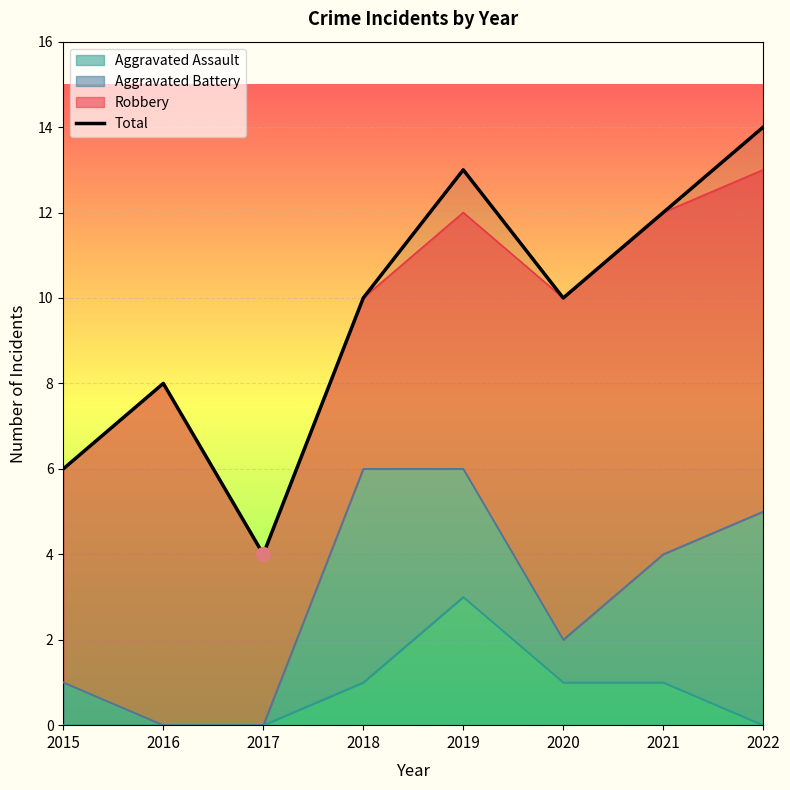

Approximately how many times larger is the value at 2022 compared to 2015?

2.3